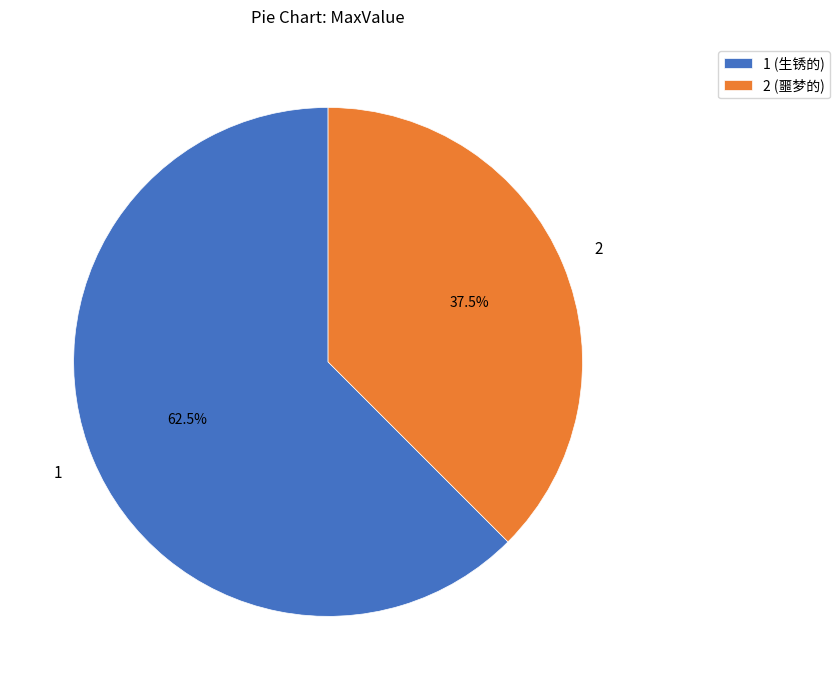

Does 2 (噩梦的) represent more than half of the total?

No